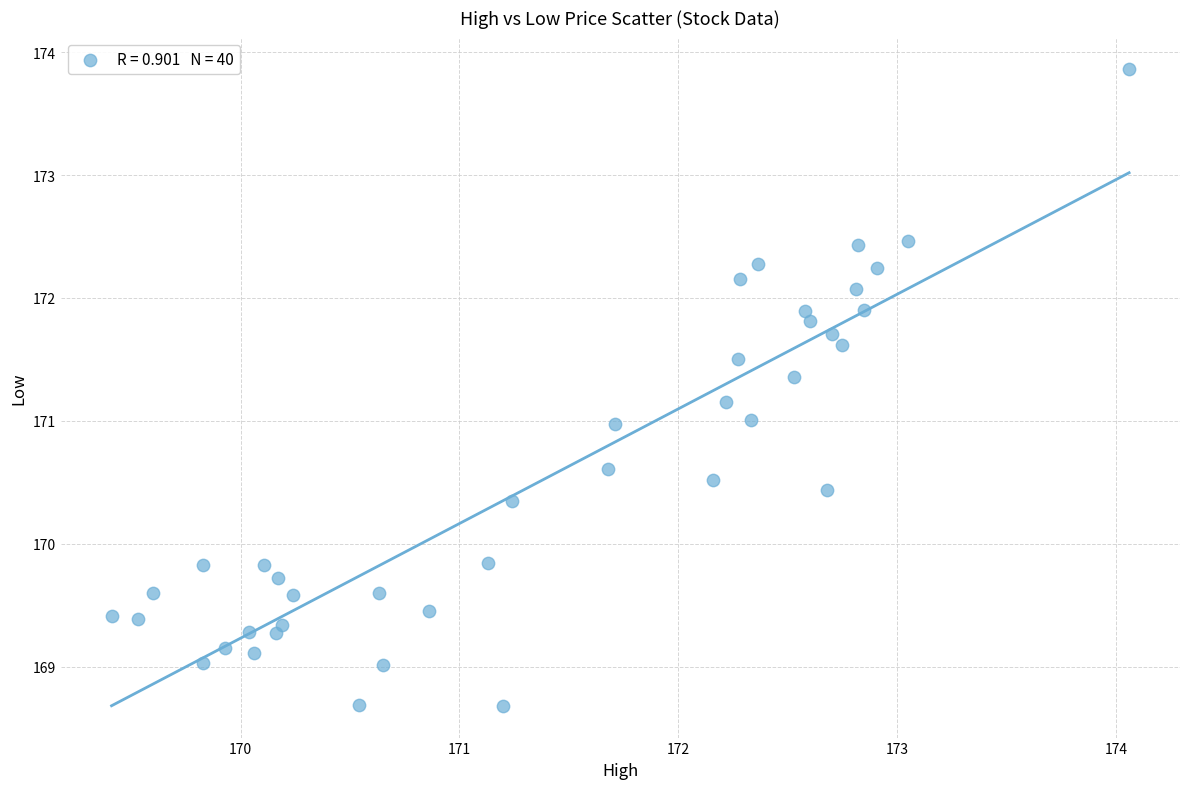

What is the range of Y values (max minus min)?

5.2